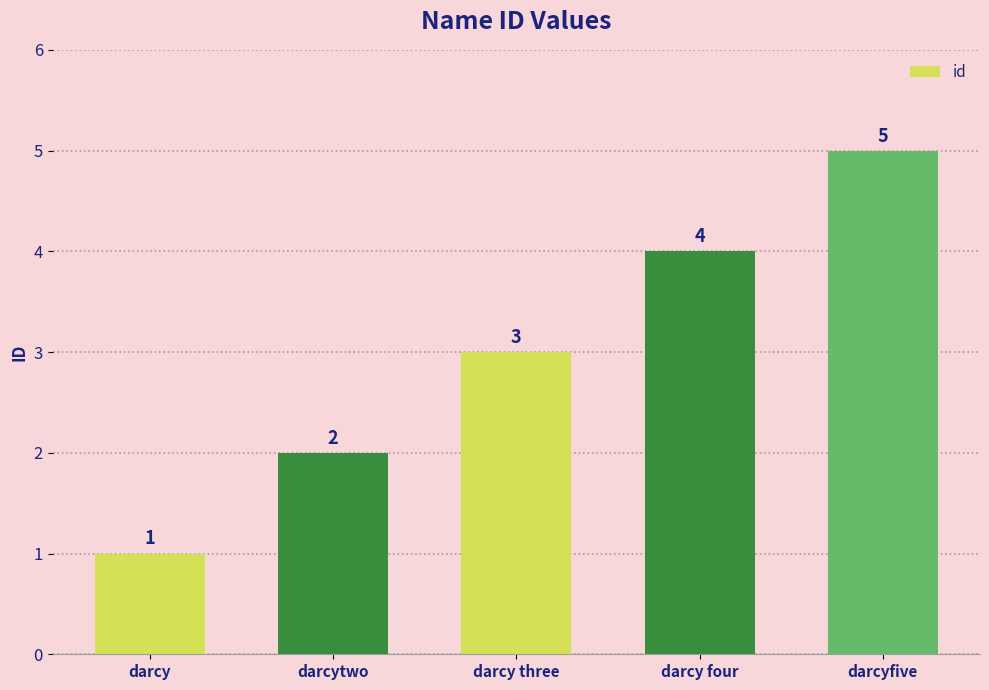

Which label corresponds to the largest value in the chart?

darcyfive